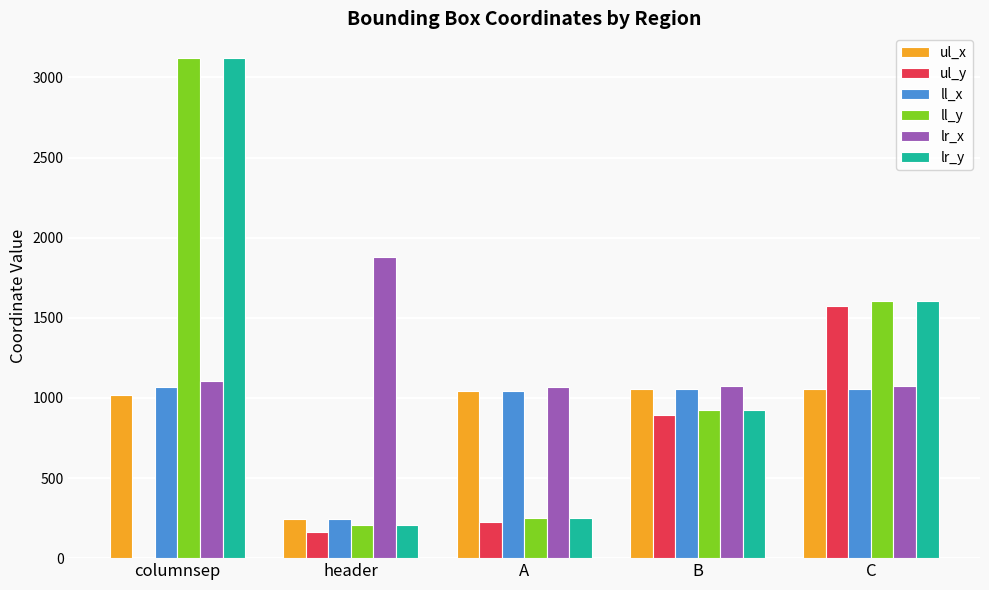

What is the maximum value for ul_x?

1055